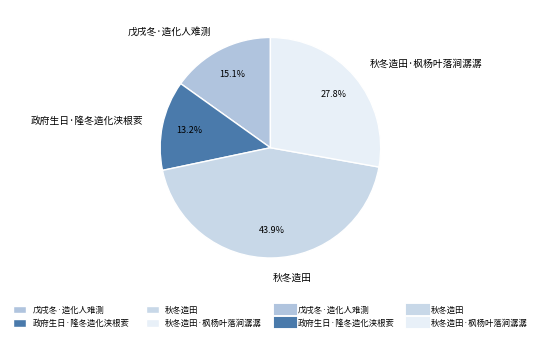

Which slice is the largest?

秋冬造田